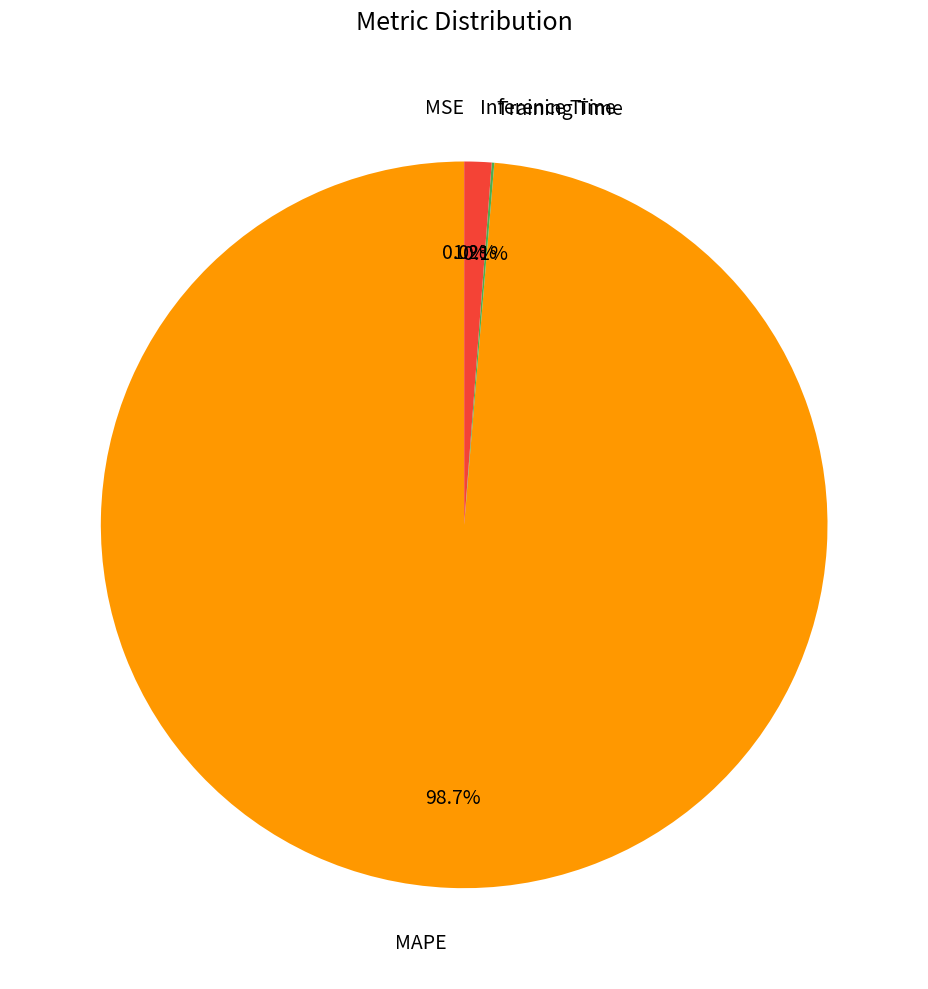

What percentage is NOT represented by Inference Time?

98.8%